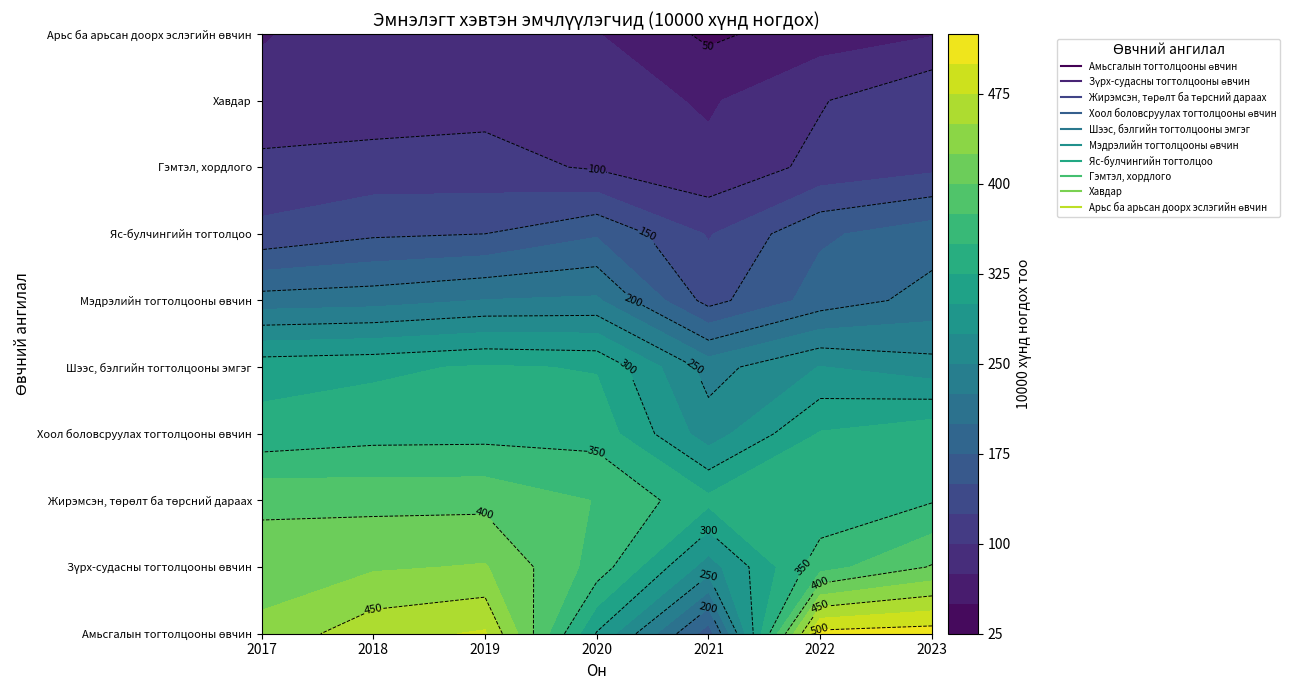

Reading left to right, transcribe all the data shown in this chart.

Амьсгалын тогтолцооны өвчин: 432	466	478	298	161	508	513
Зүрх-судасны тогтолцооны өвчин: 412	422	427	365	263	365	402
Жирэмсэн, төрөлт ба төрсний дараах: 395	393	393	374	332	330	348
Хоол боловсруулах тогтолцооны өвчин: 333	341	342	341	262	327	343
Шээс, бэлгийн тогтолцооны эмгэг: 316	320	328	323	240	276	260
Мэдрэлийн тогтолцооны өвчин: 211	215	226	229	141	186	209
Яс-булчингийн тогтолцоо: 131	146	150	172	123	171	189
Гэмтэл, хордлого: 108	110	109	97	81	107	119
Хавдар: 79	86	92	86	72	98	123
Арьс ба арьсан доорх эслэгийн өвчин: 74	82	83	76	45	63	73